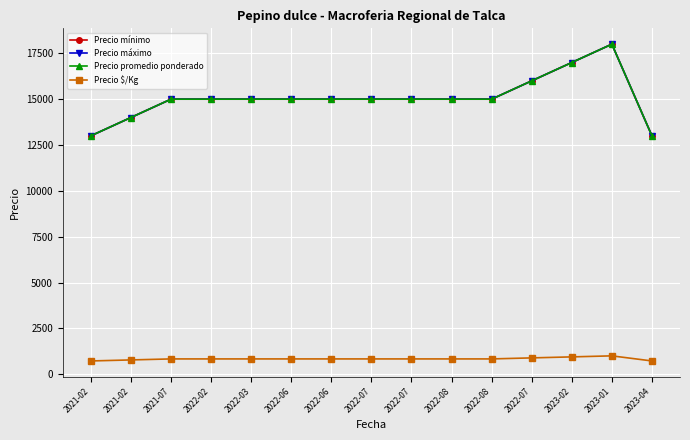

Does the chart have visible grid lines?

Yes